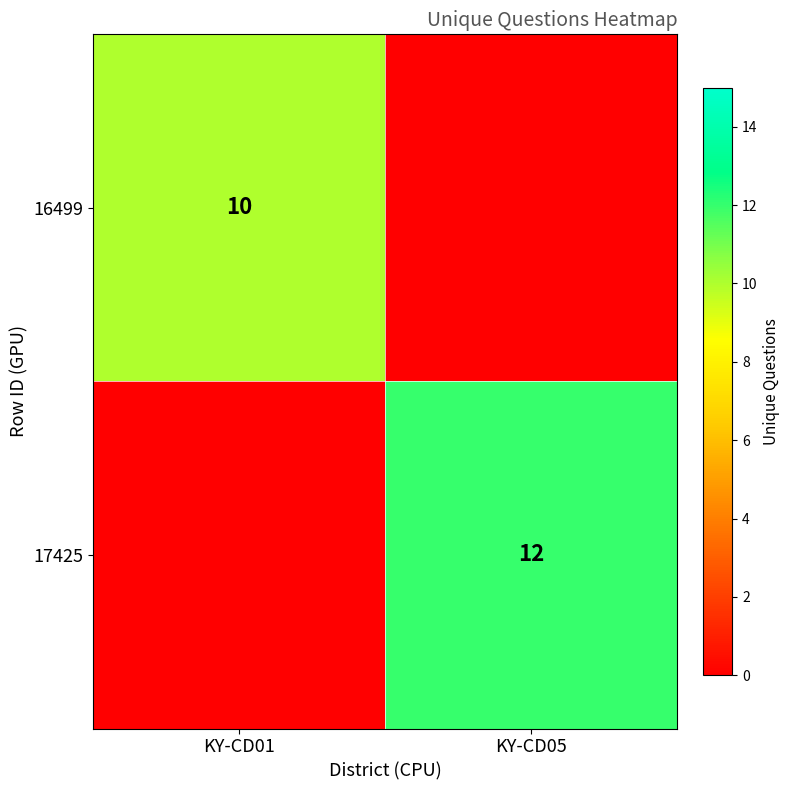

The 17425 series shows 20 at KY-CD05. True or false?

False